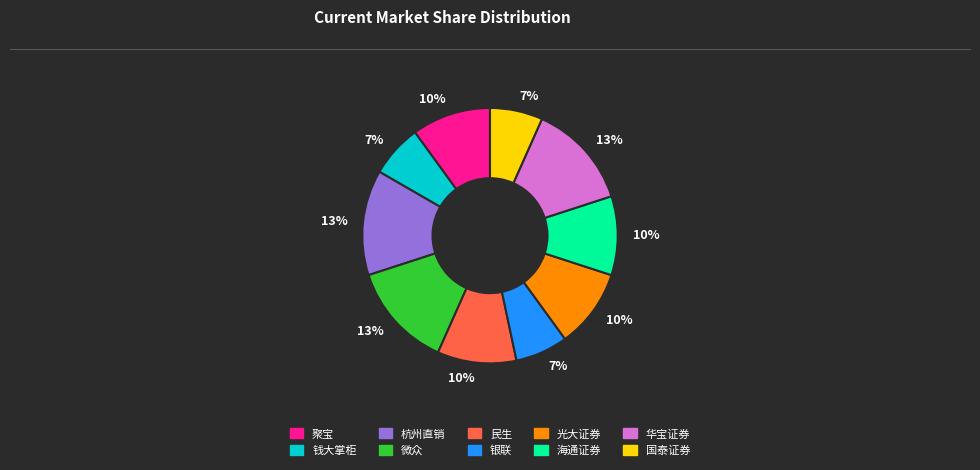

Approximately how many times larger is the value at 钱大掌柜 compared to 银联?

1.0